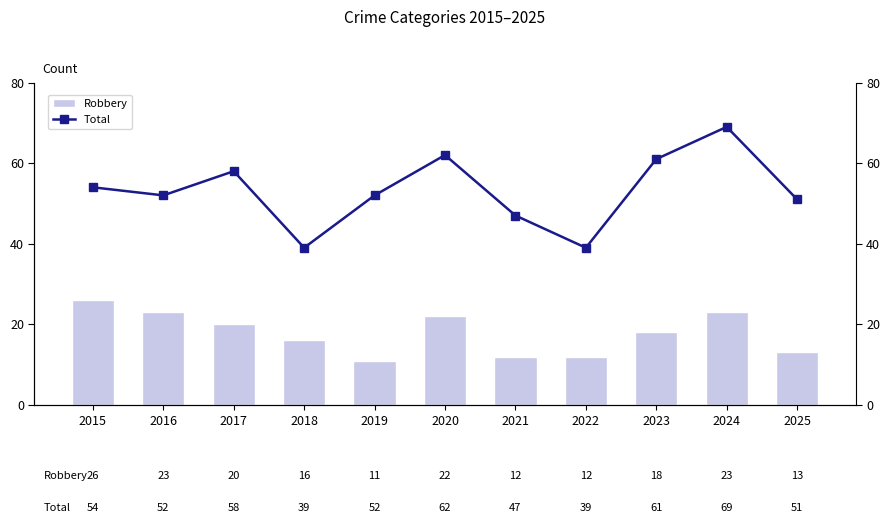

What is the difference between the Robbery values at 2018 and 2025?

3